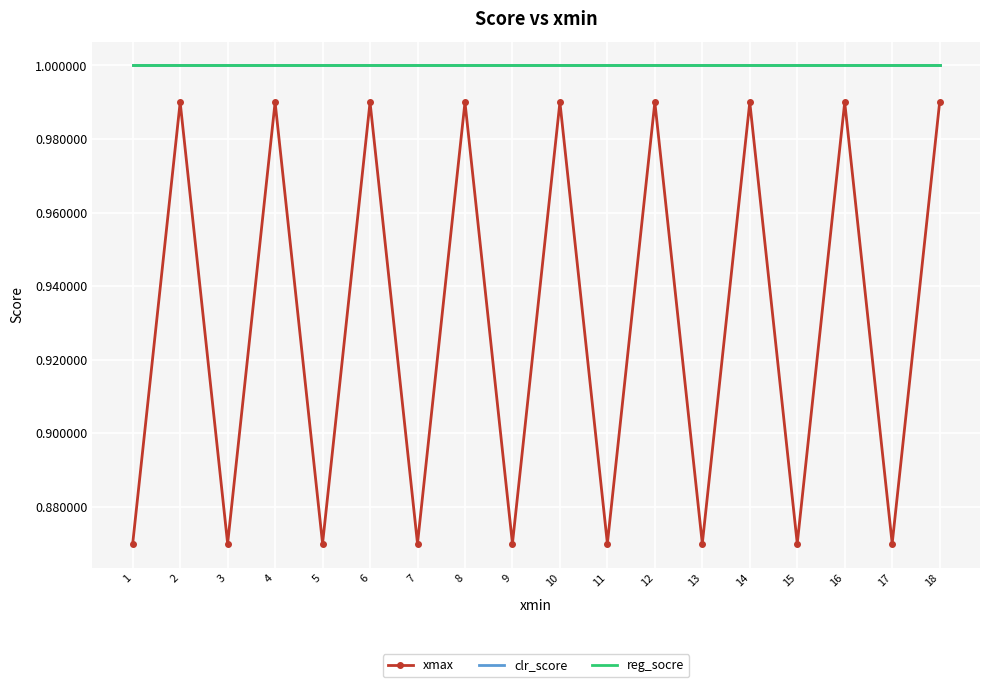

At which category does the chart reach its peak across all series?

1